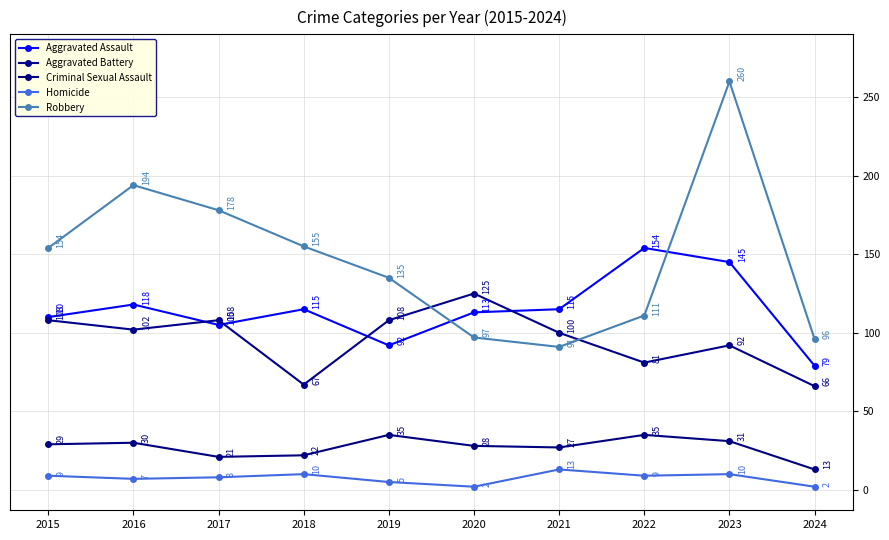

List the labels in order of Aggravated Assault value, largest first.

2022, 2023, 2016, 2018, 2021, 2020, 2015, 2017, 2019, 2024